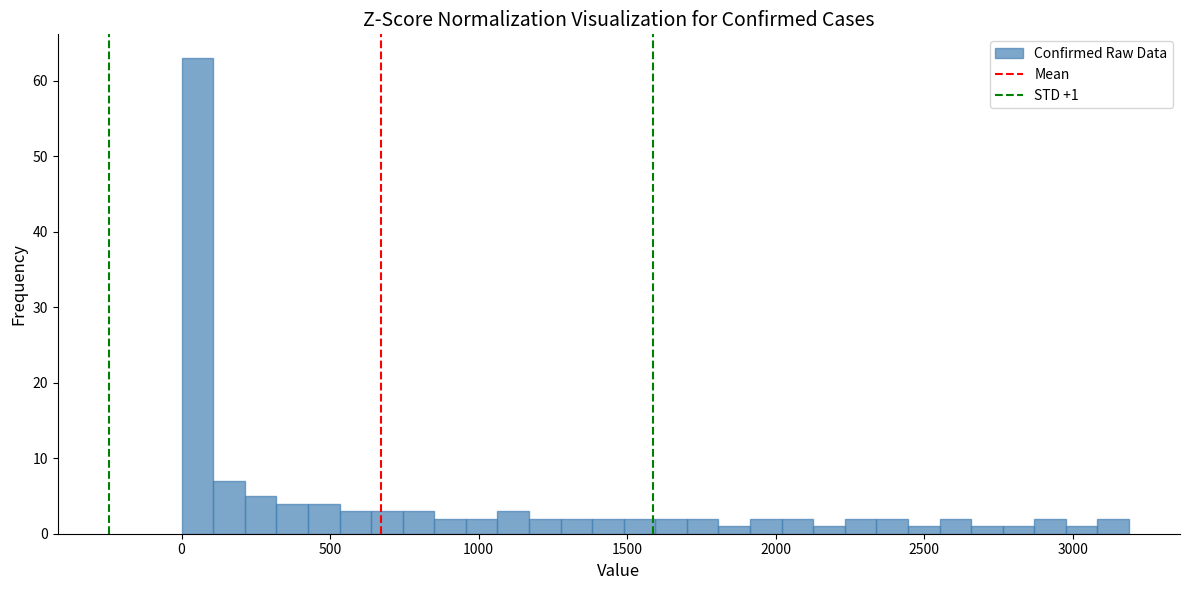

Around what value on the x-axis is the tallest bar? Give the approximate position of its centre, as read against the axis.

50